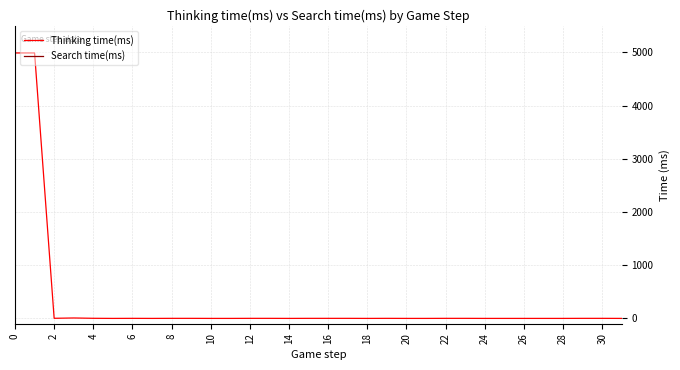

True or false: Thinking time(ms) and Search time(ms) intersect in this chart.

False